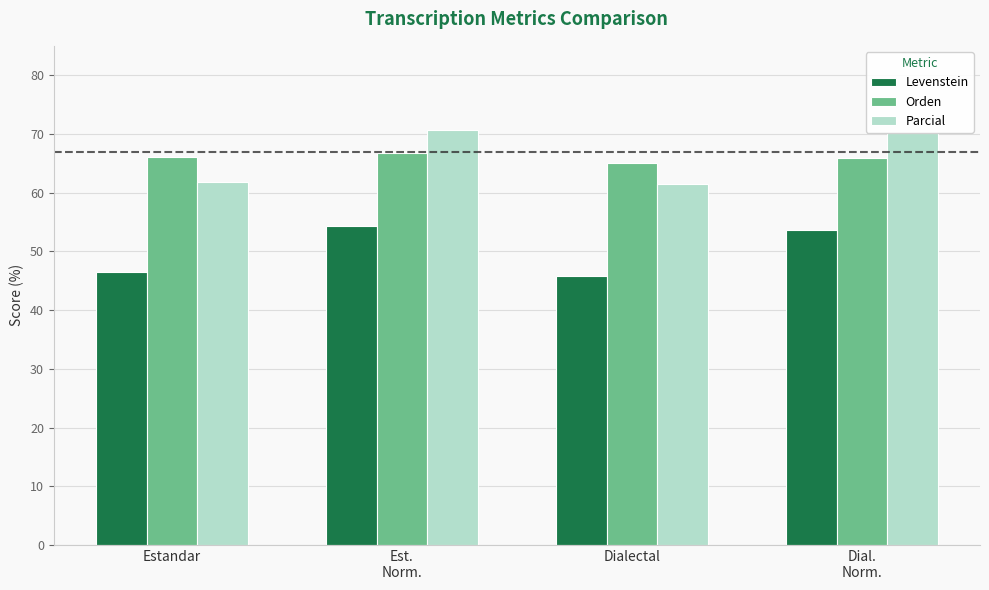

What is the minimum value shown in the chart?

45.9